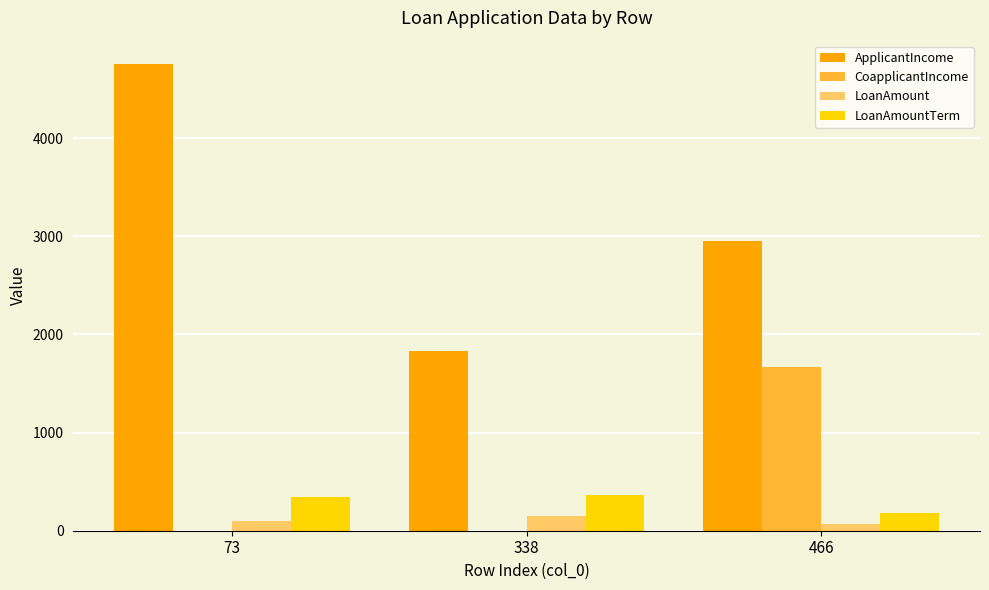

What is the maximum value shown in the chart?

4755